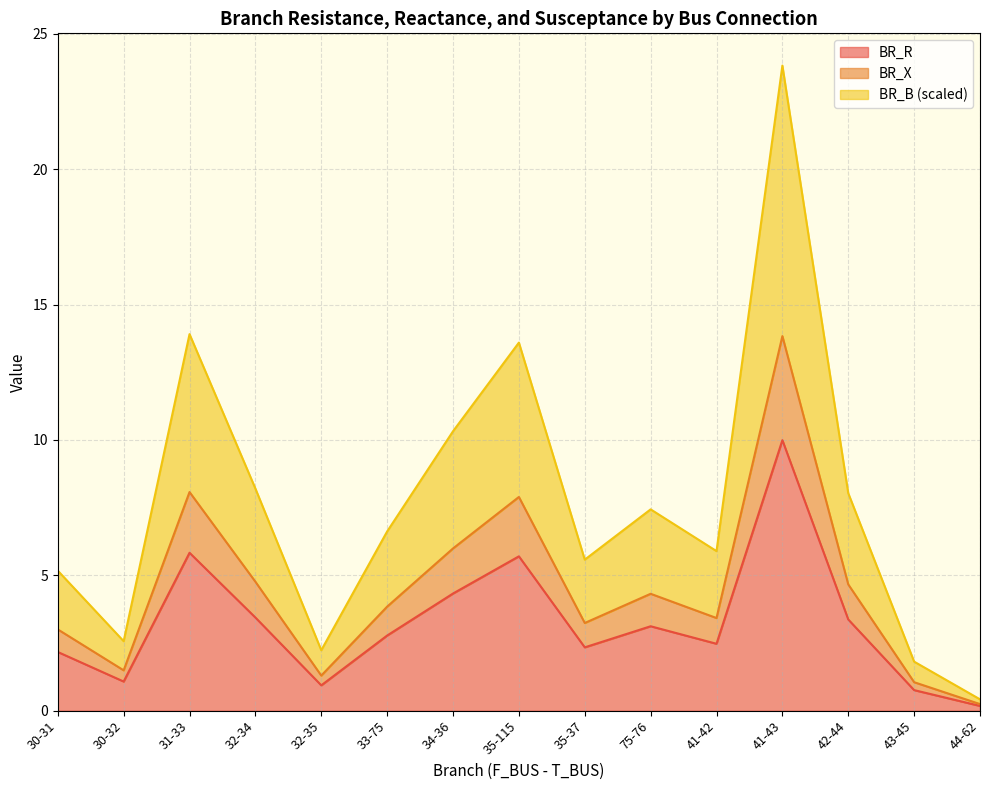

True or false: BR_R and BR_X cross at least once.

False